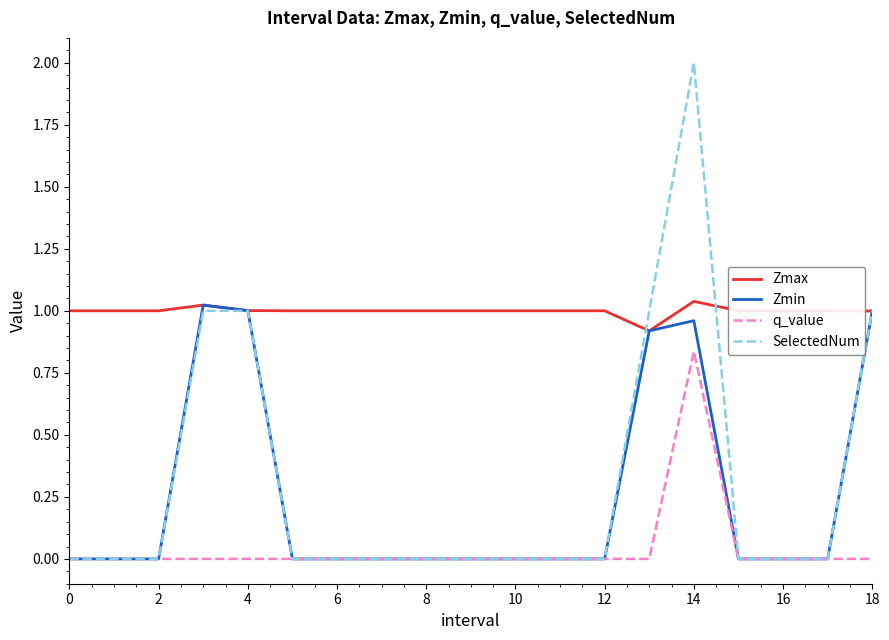

True or false: Zmax and q_value intersect in this chart.

False